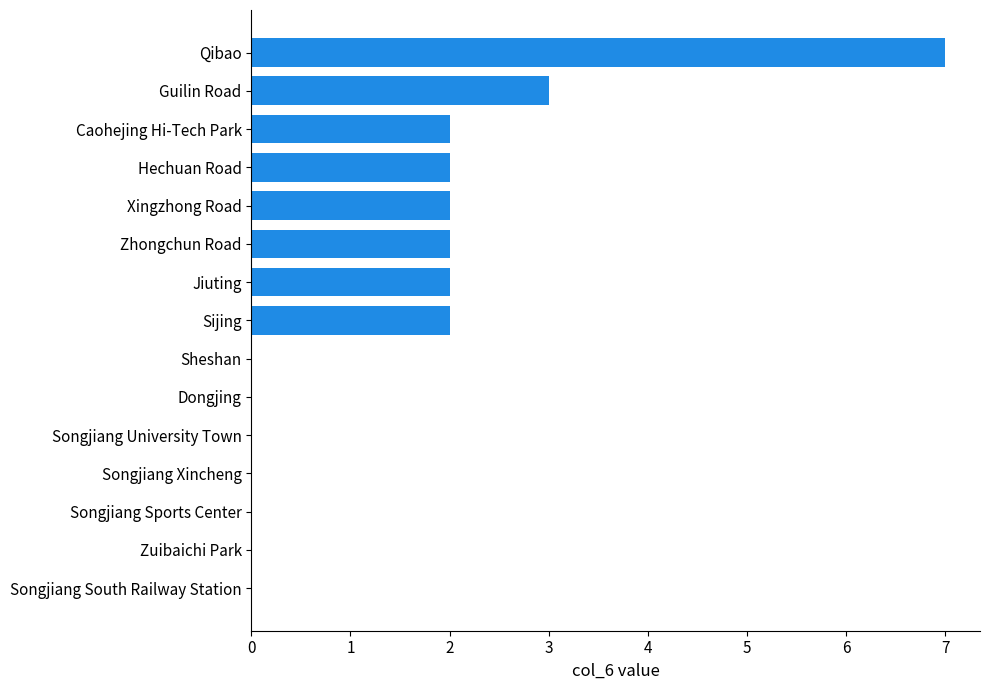

What is the sum of all values?

22